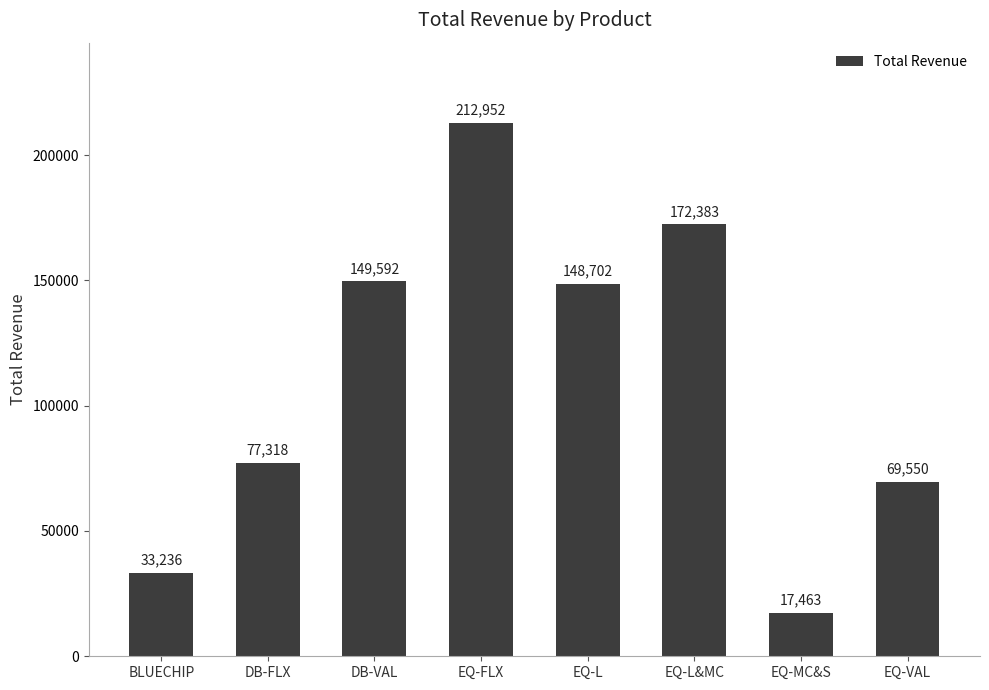

What is the label of the 6th bar from the right?

DB-VAL